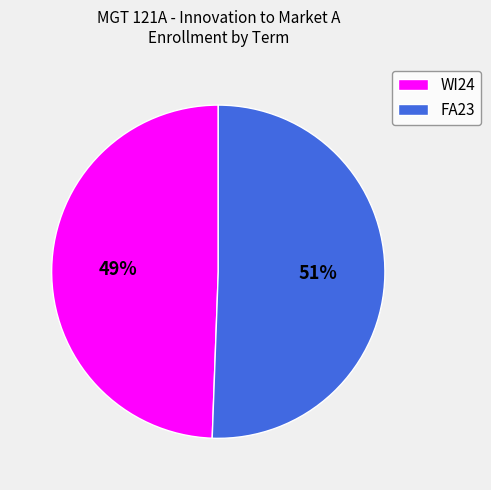

Which category has the biggest portion of the pie?

FA23